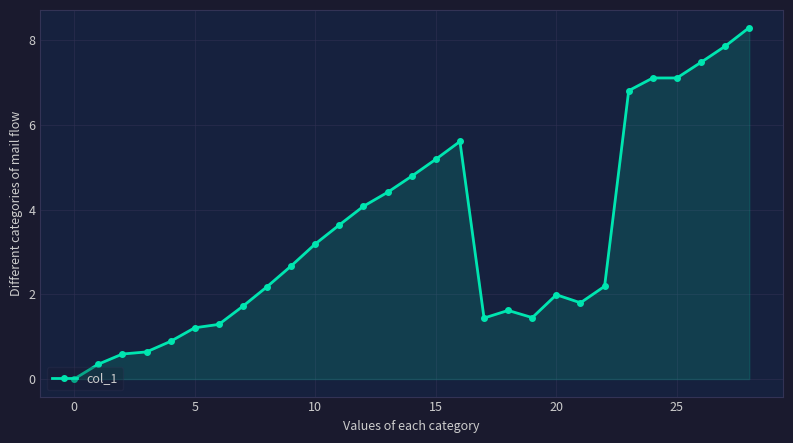

Count the number of data series in this chart.

1